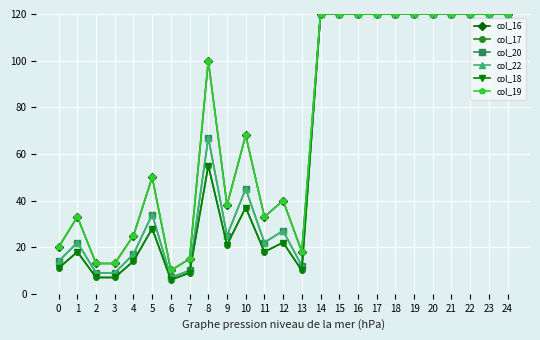

Does the chart have visible grid lines?

Yes